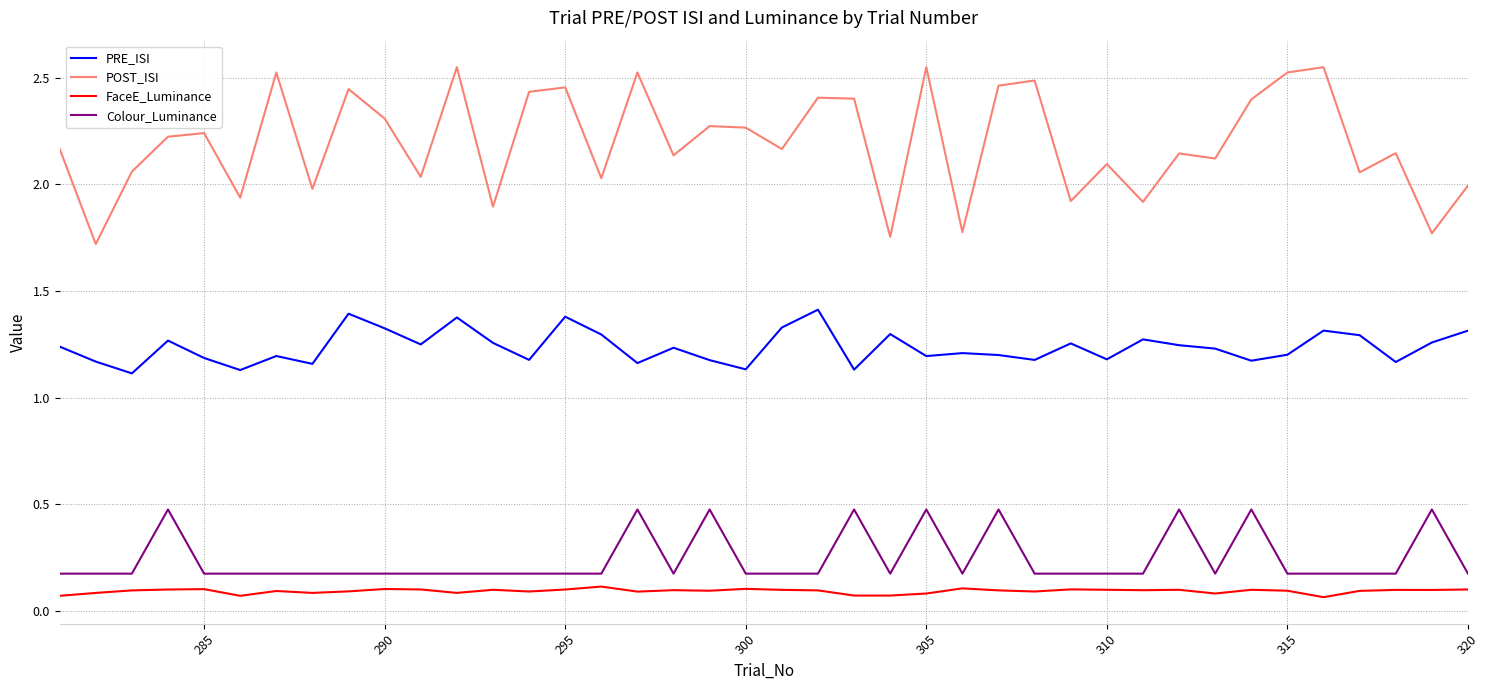

List the series in order of their peak value, lowest first.

FaceE_Luminance, Colour_Luminance, PRE_ISI, POST_ISI